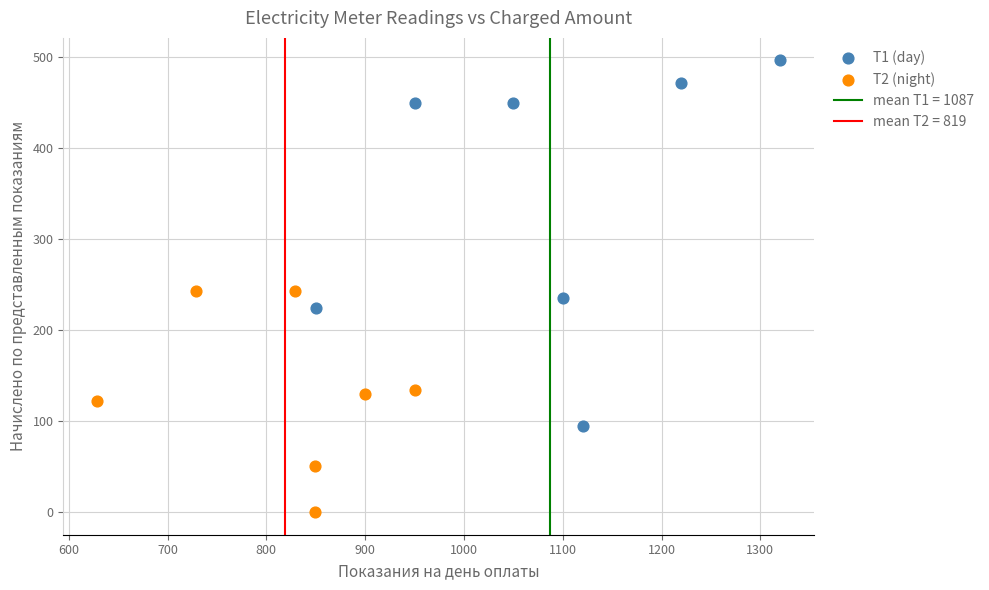

Which series reaches the maximum Y coordinate?

T1 (day)